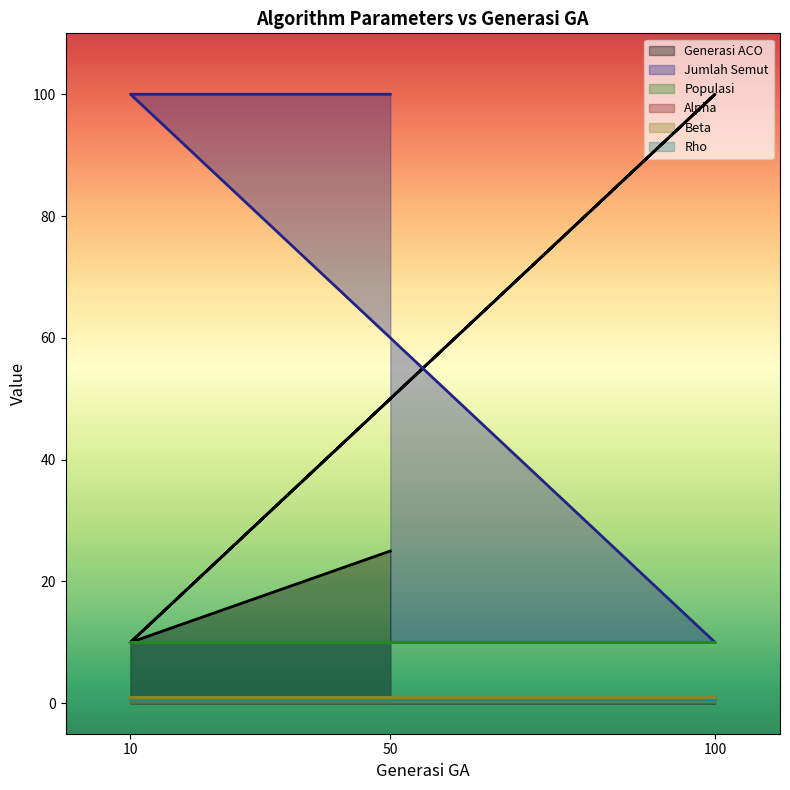

What is the label of the 3rd point from the left?

100